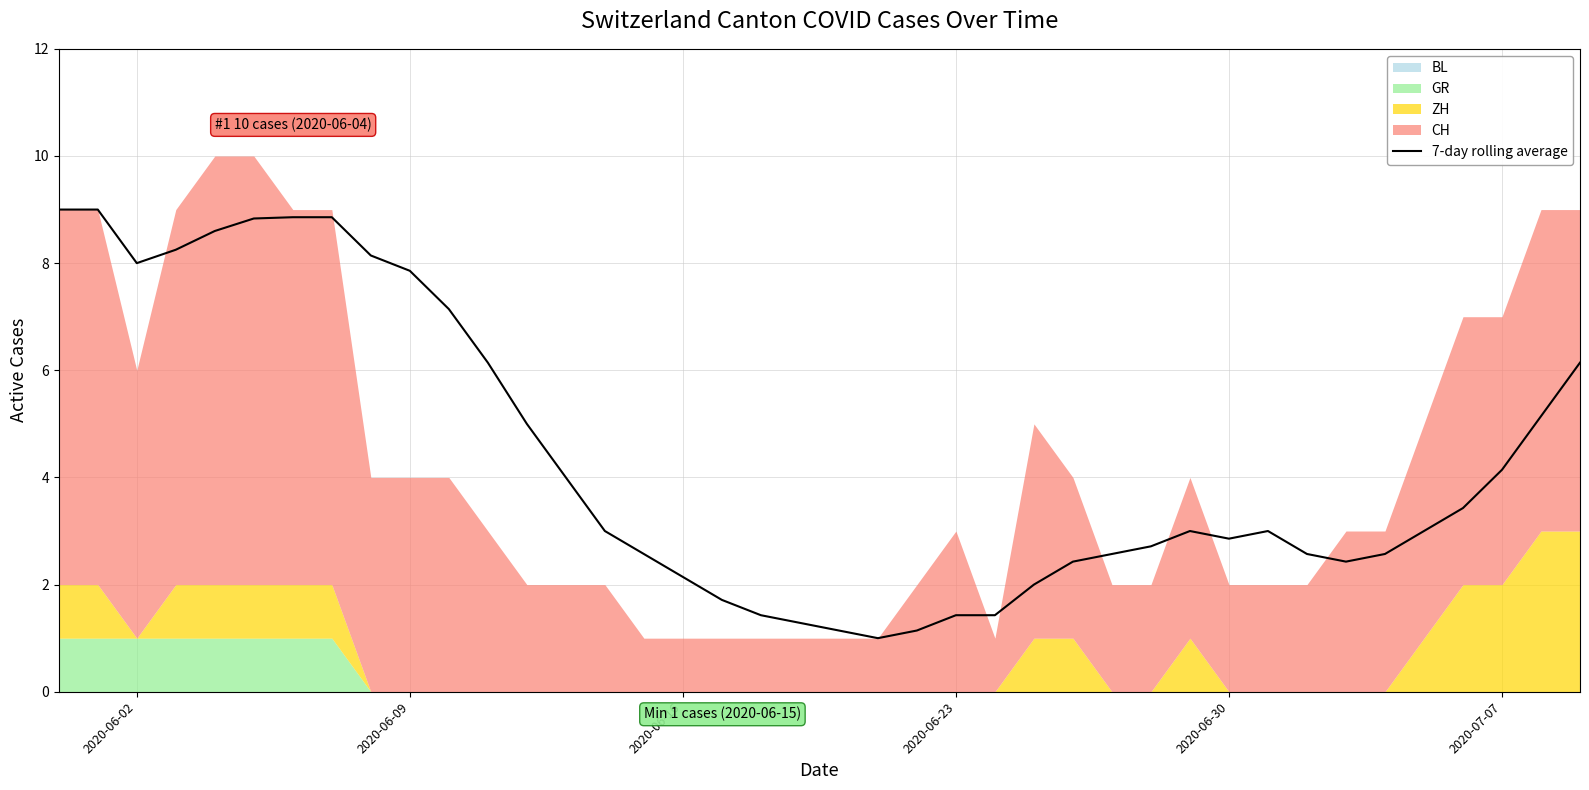

What is the lowest value of the 7-day rolling average series?

1.0